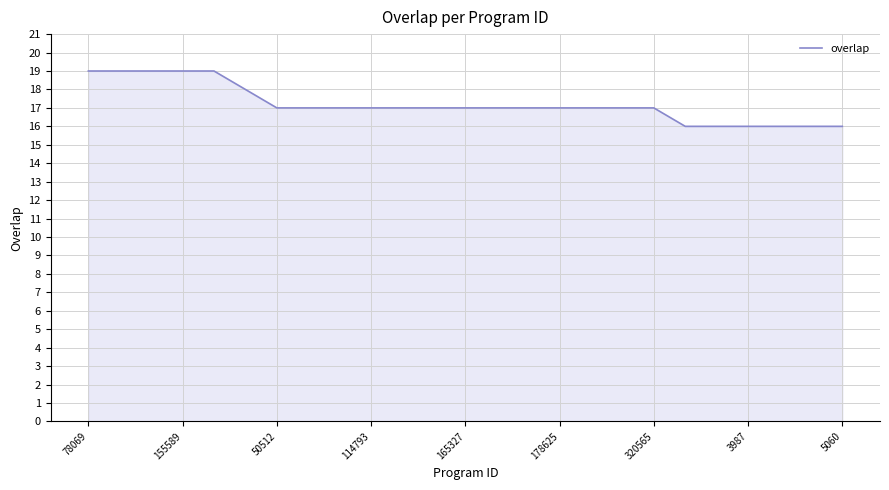

What is the label of the 21st point from the left?

20